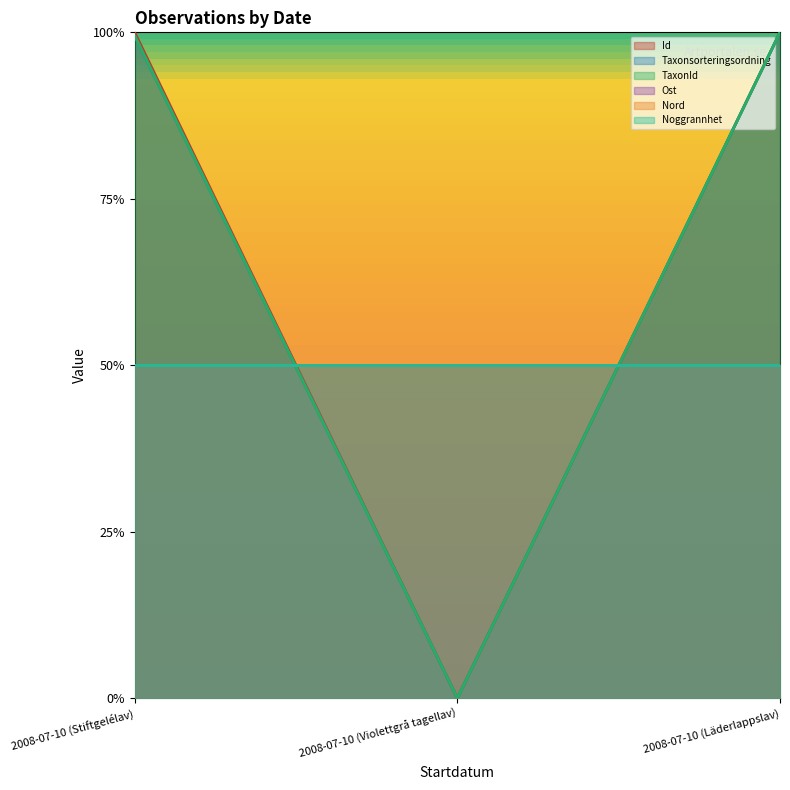

What is the difference between the second highest and minimum values in the Taxonsorteringsordning series?

1.0